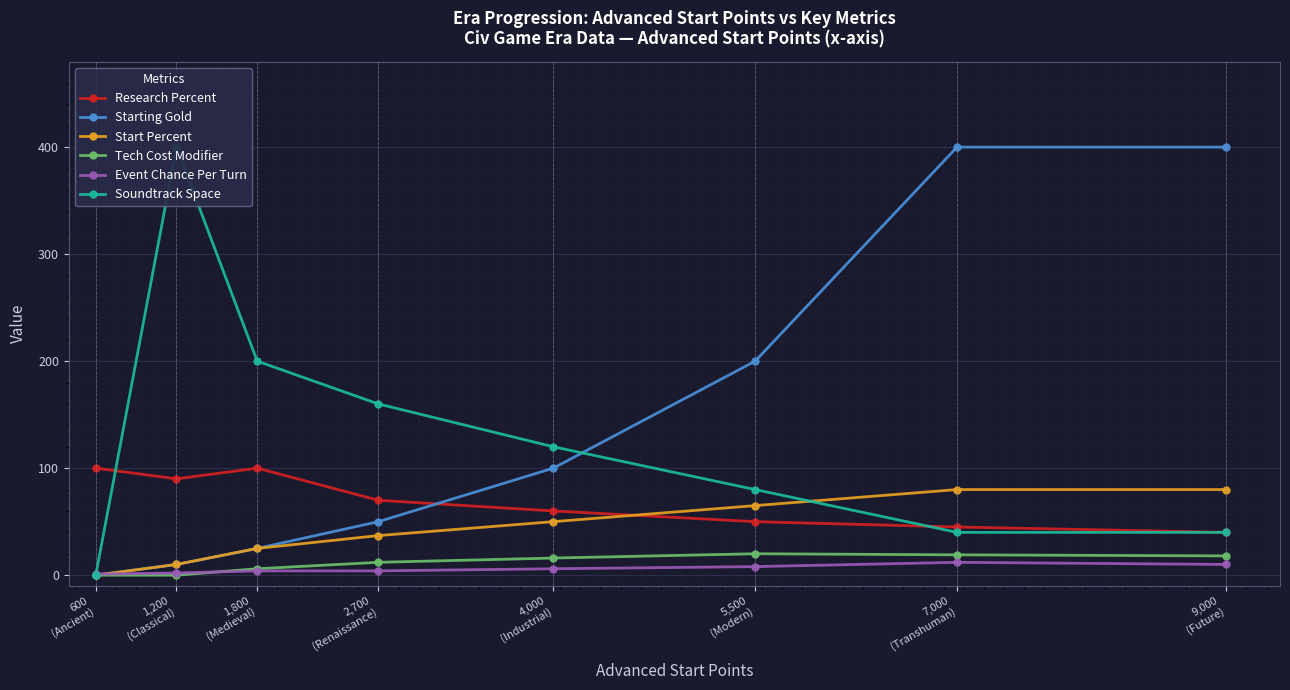

Which category has the highest value across all series?

7,000
(Transhuman)